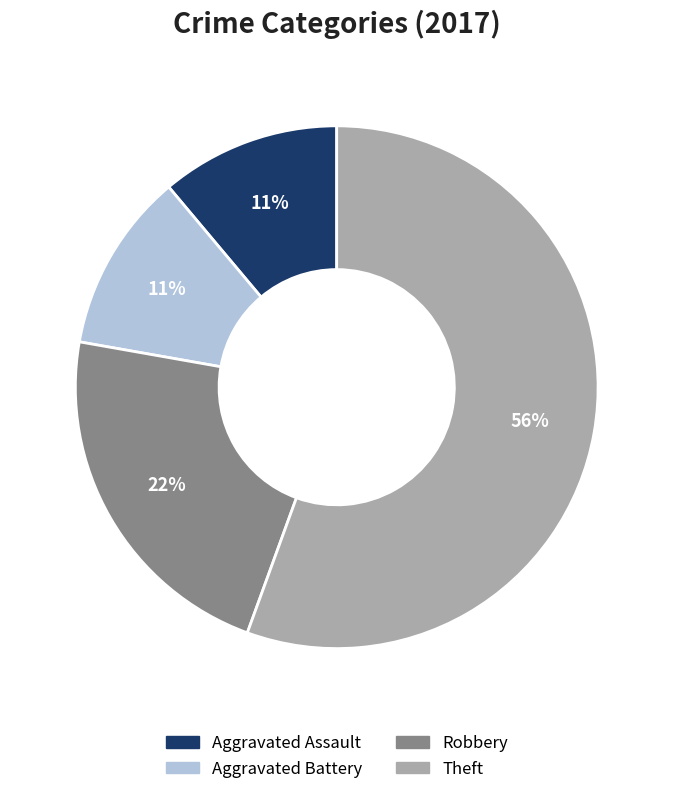

To the nearest percent, what is the average slice percentage?

25%